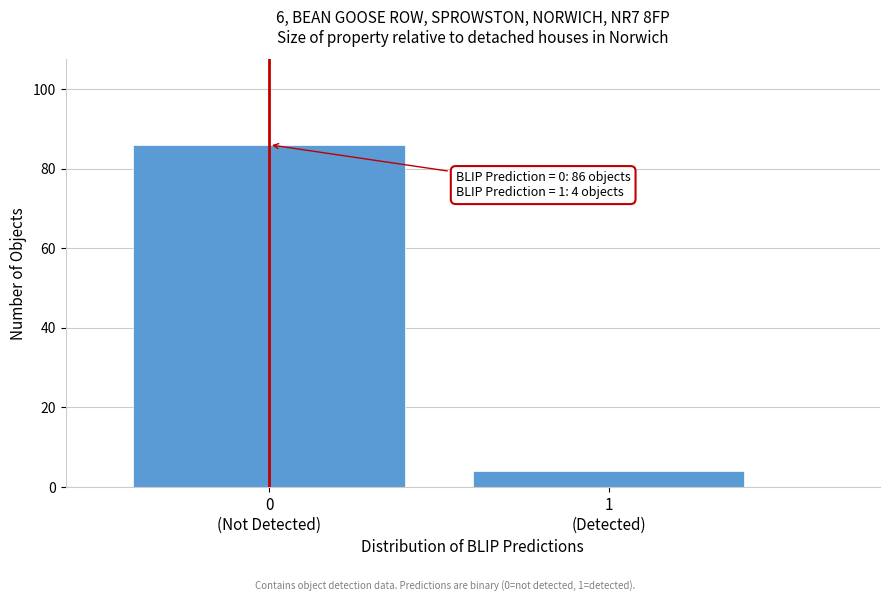

Reading left to right, extract all data points from this chart.

86	4